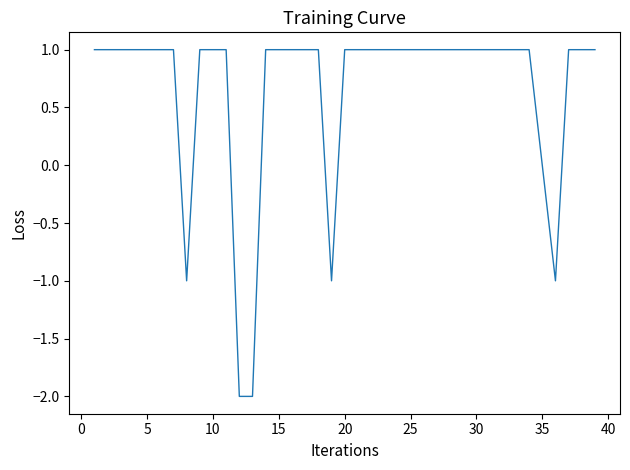

What is the difference between the maximum and minimum values?

3